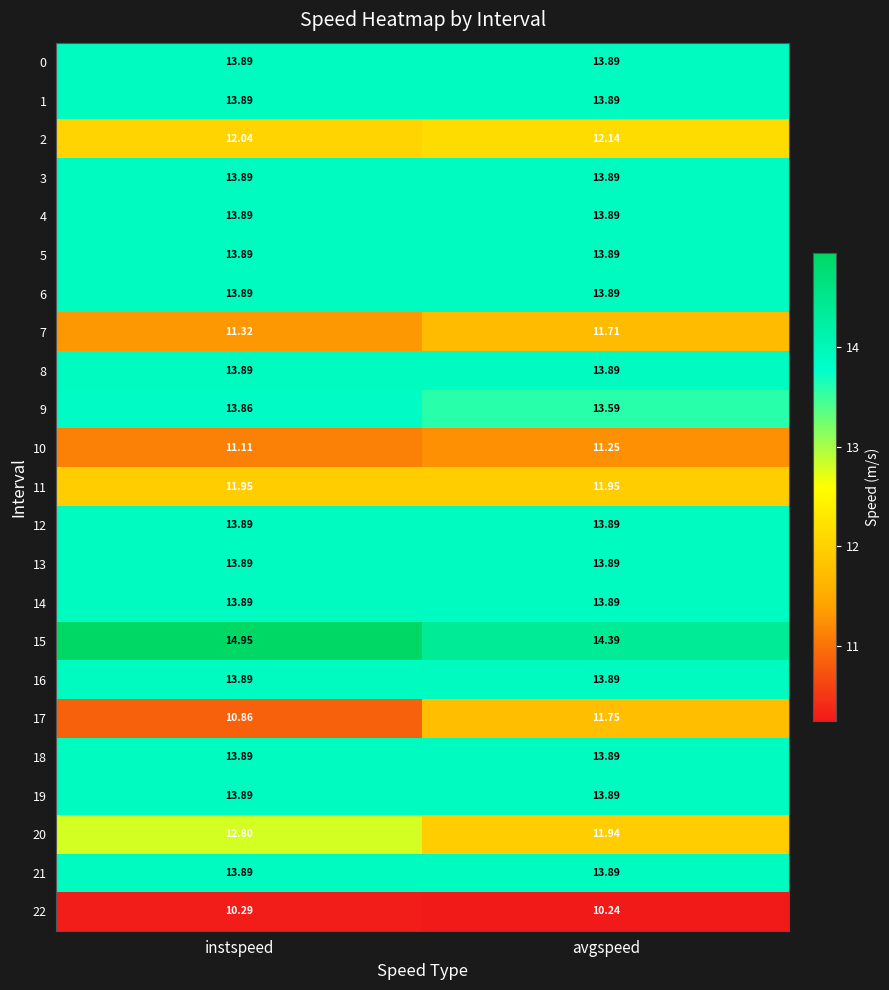

Which label corresponds to the largest value in the chart?

instspeed